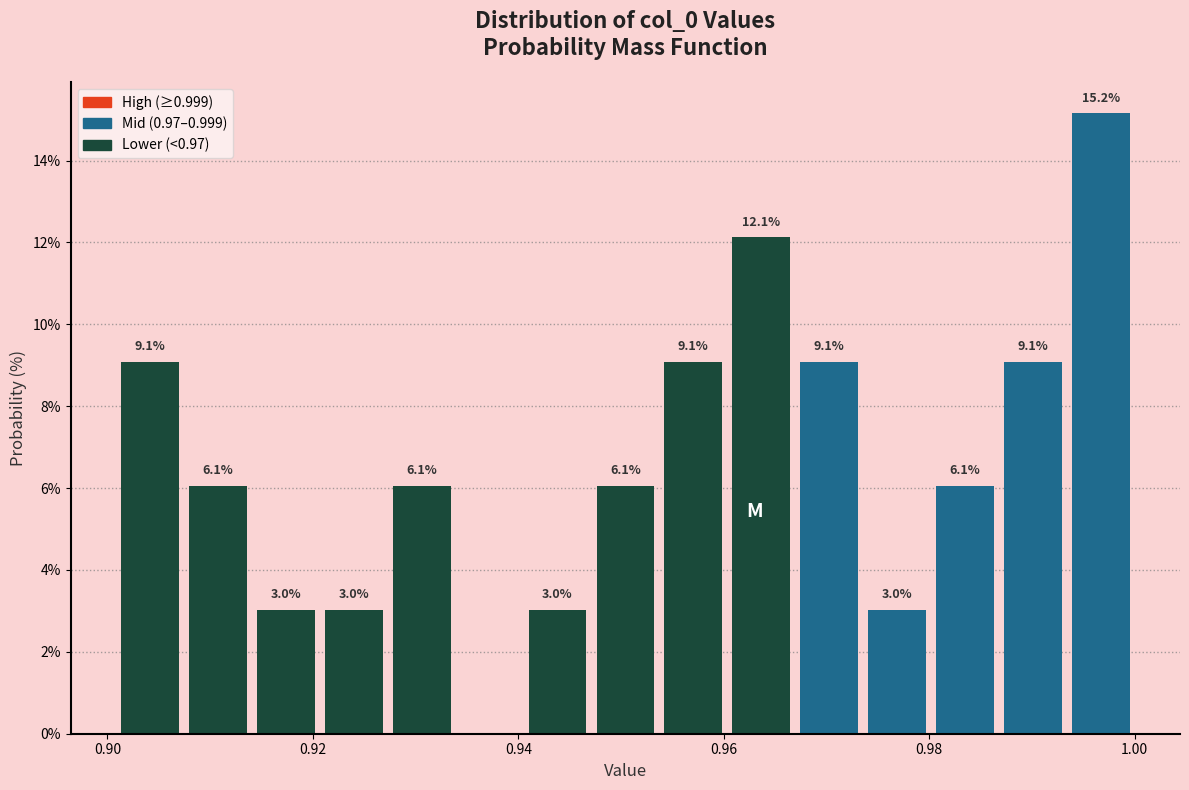

Around what value on the x-axis is the tallest bar? Give the approximate position of its centre, as read against the axis.

0.996